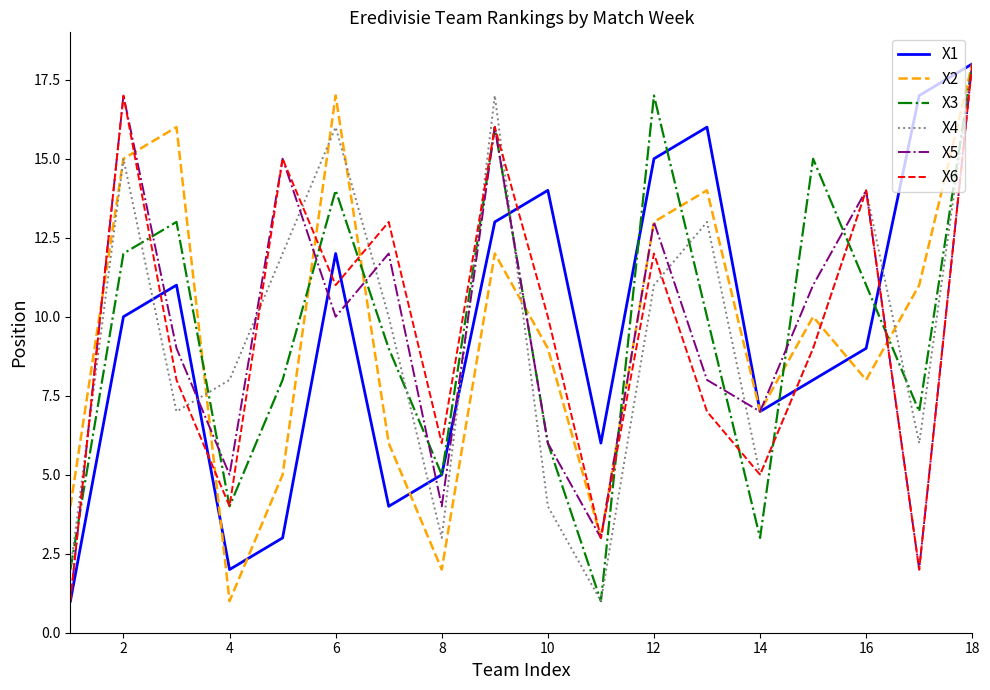

What is the greatest value displayed?

18